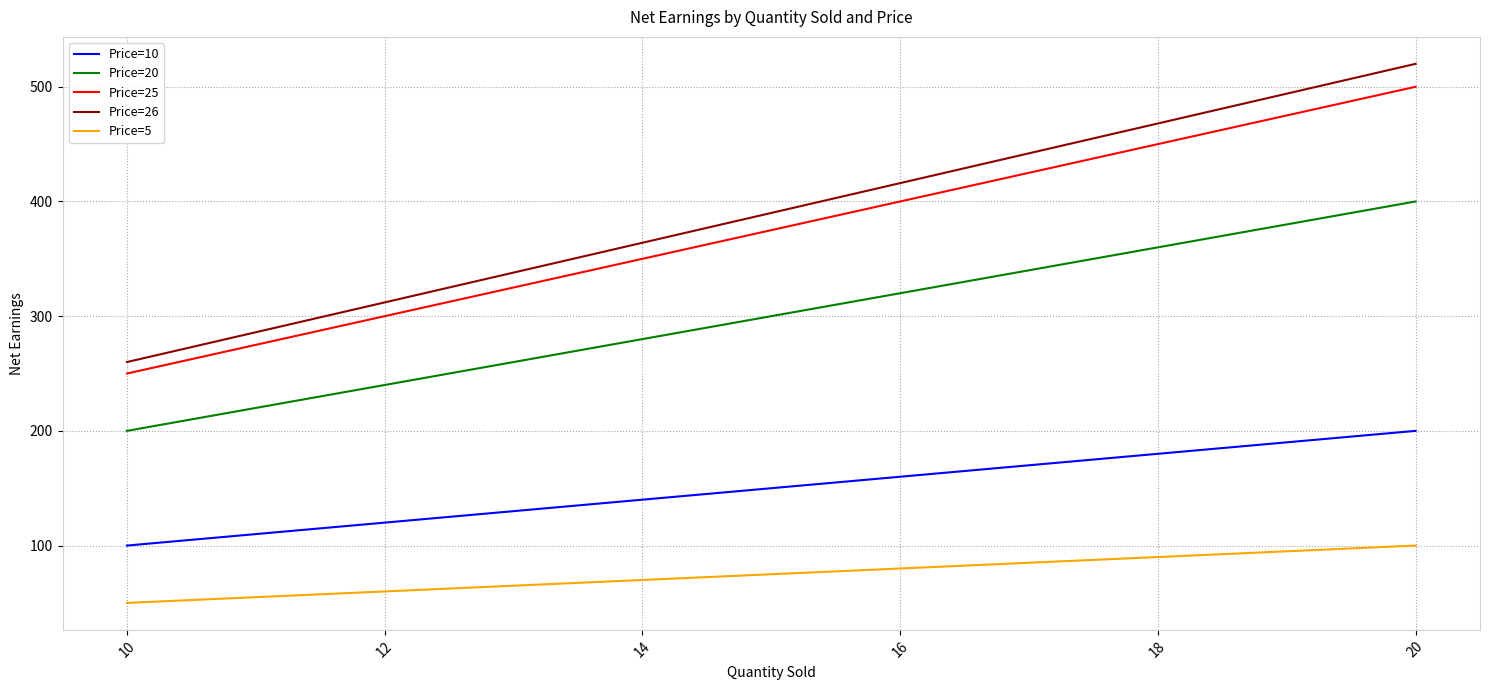

How many Price=20 values are between 240 and 360?

4